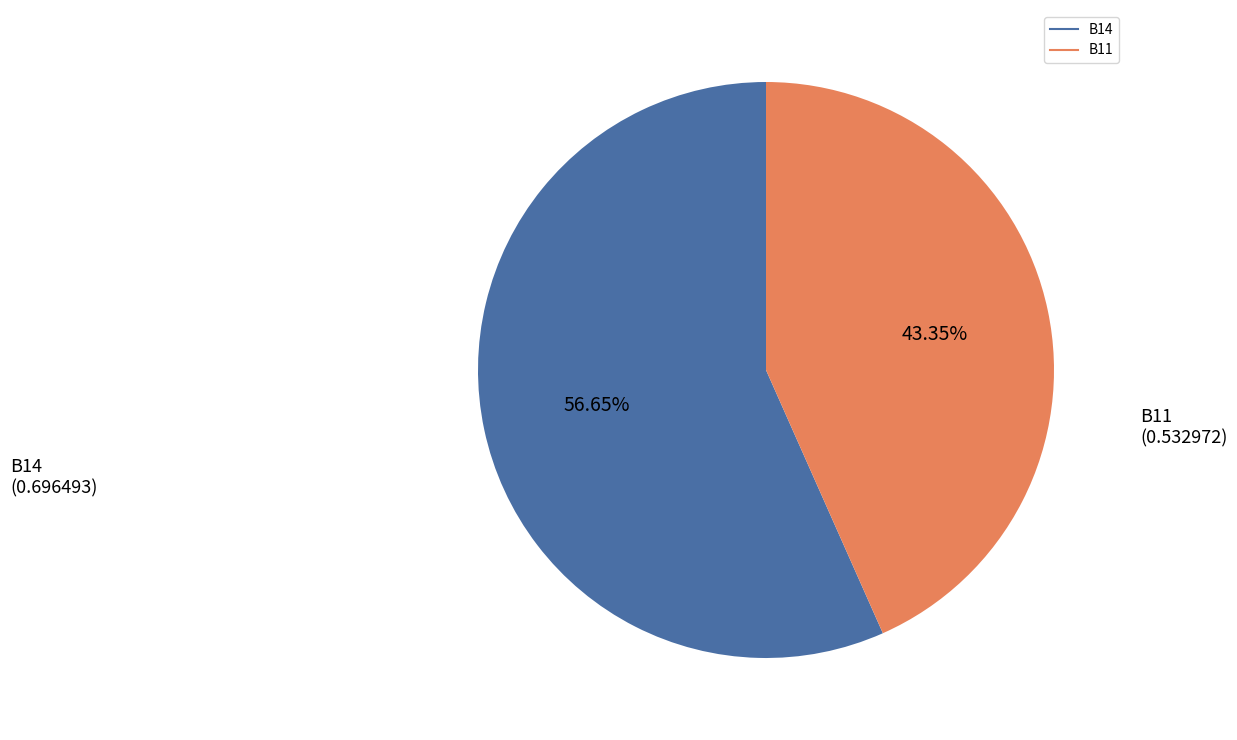

Count the number of slices in the pie.

2